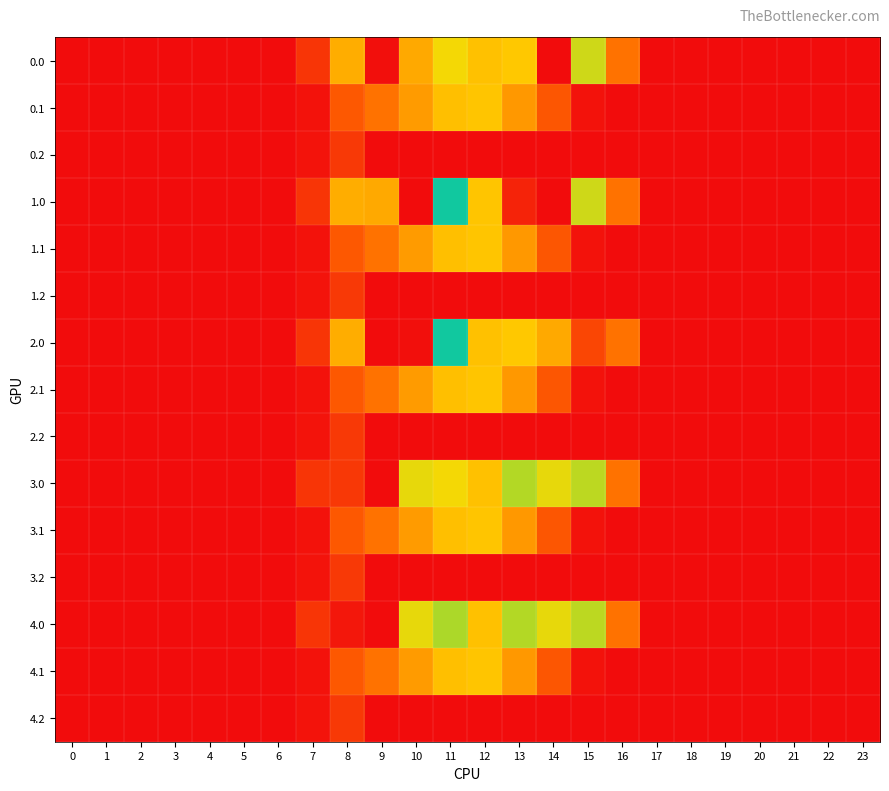

Which series has the largest total across all categories?

3.0